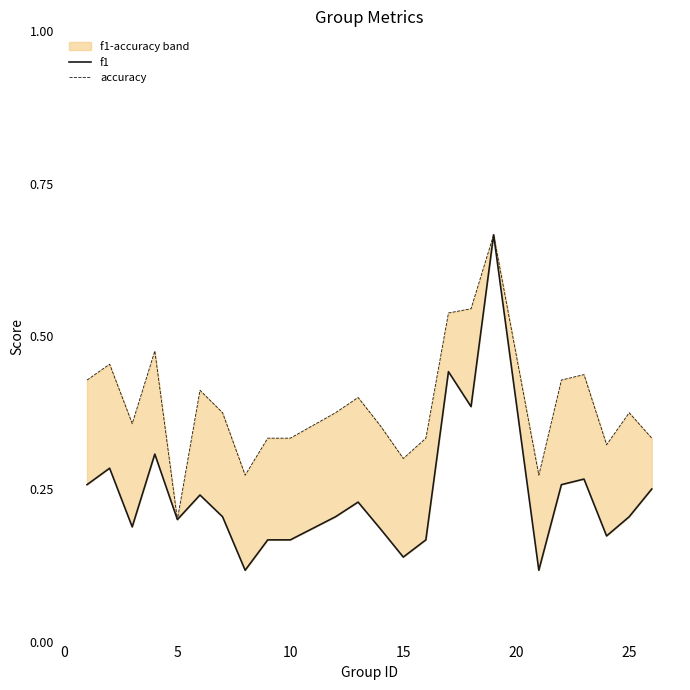

Is it true that accuracy equals 0.7 at 19?

False